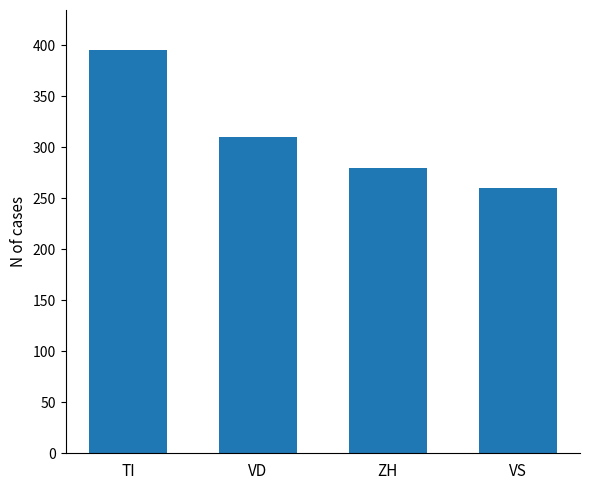

How many bars are there in total?

4